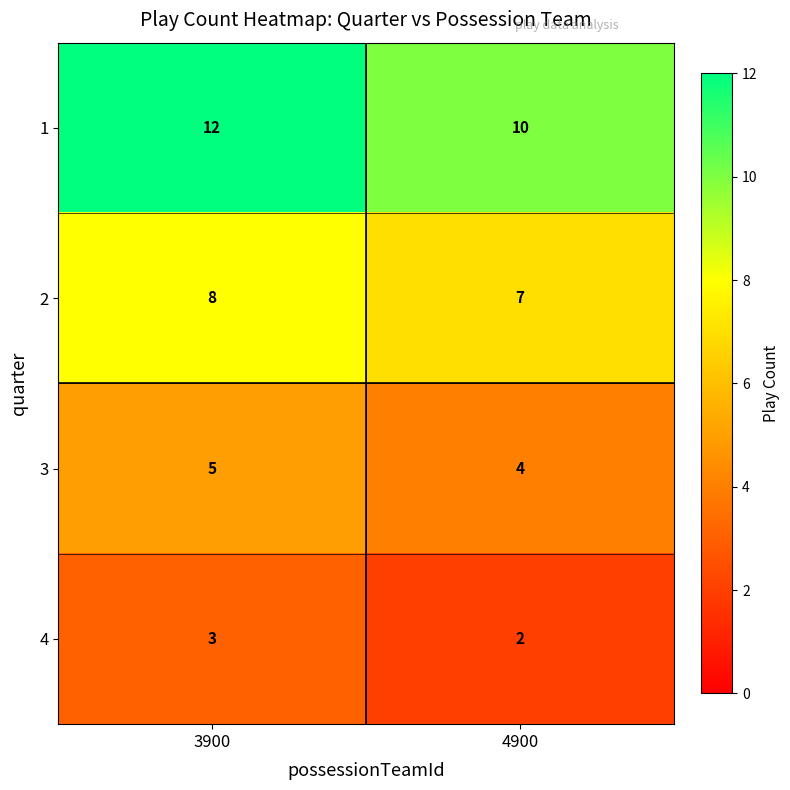

Which series has the largest total across all categories?

1